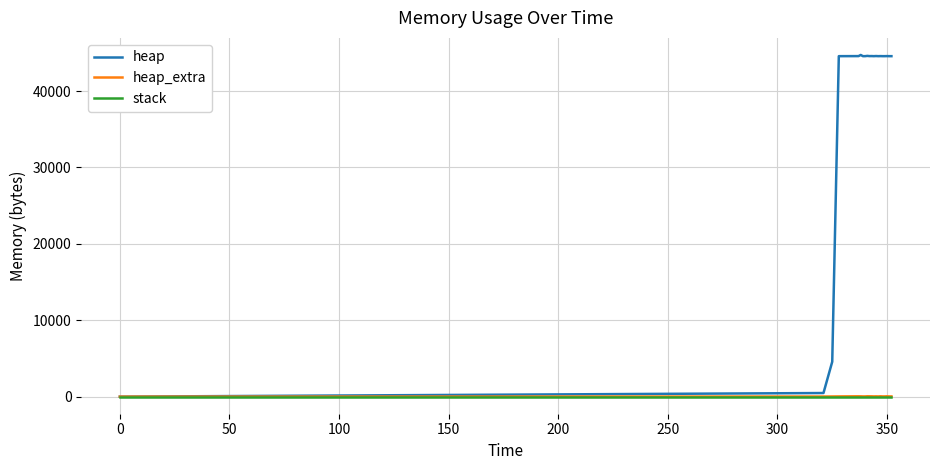

Which series has the largest total across all categories?

heap